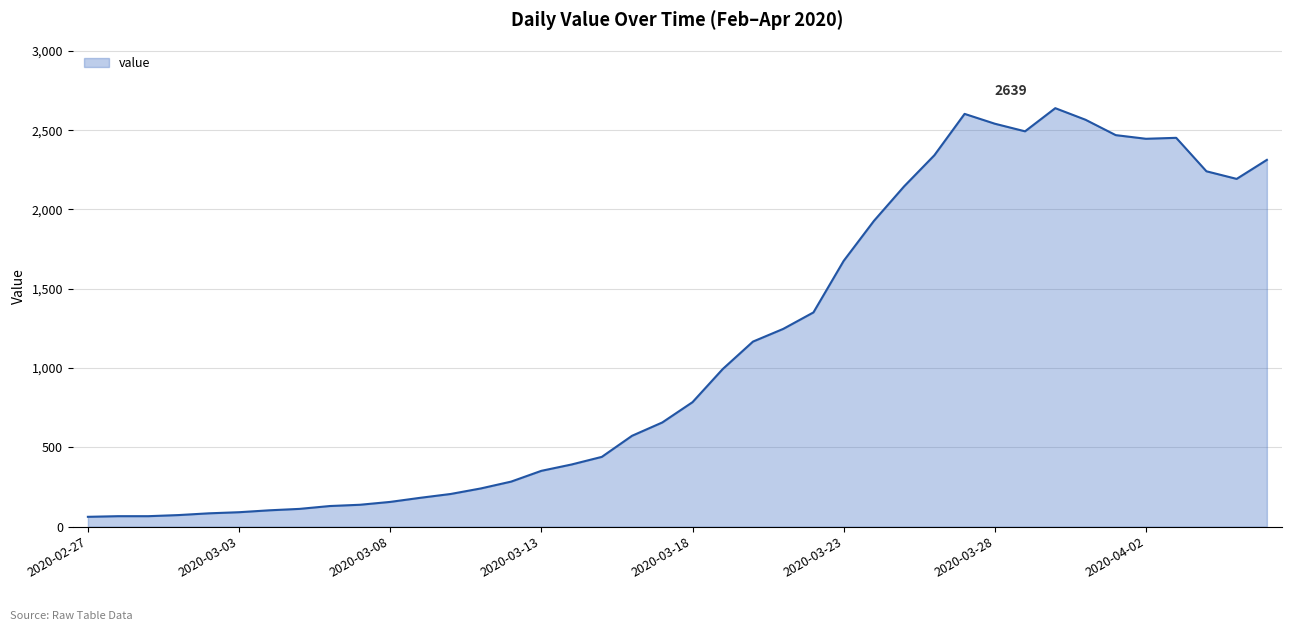

What is the minimum value shown in the chart?

62